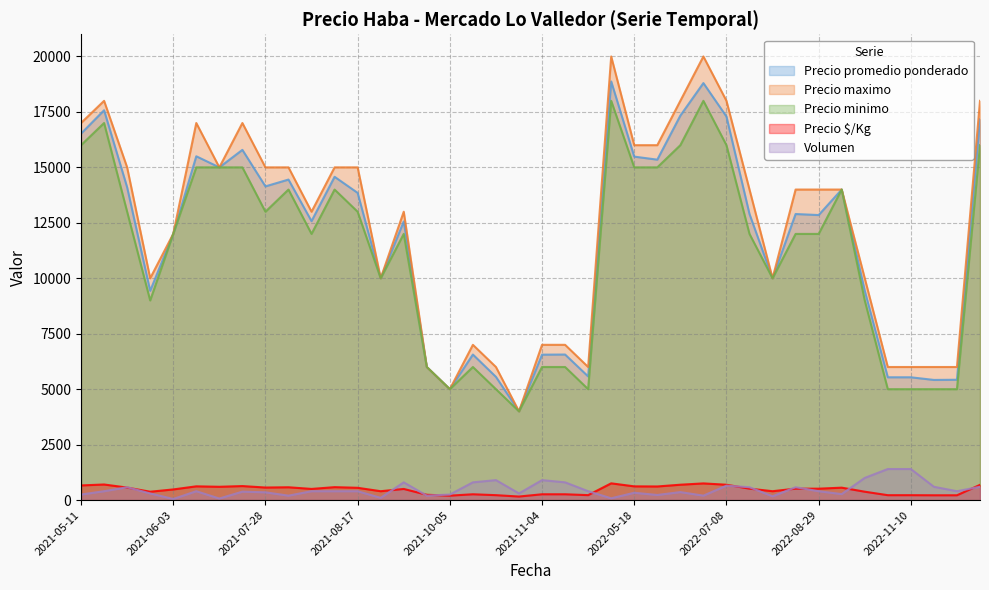

True or false: Volumen and Precio minimo cross at least once.

False